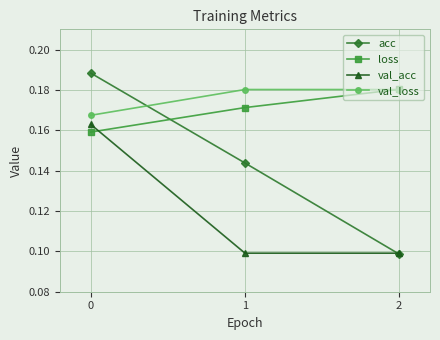

Is the value of val_acc at 2 greater than the value of loss at 1?

No